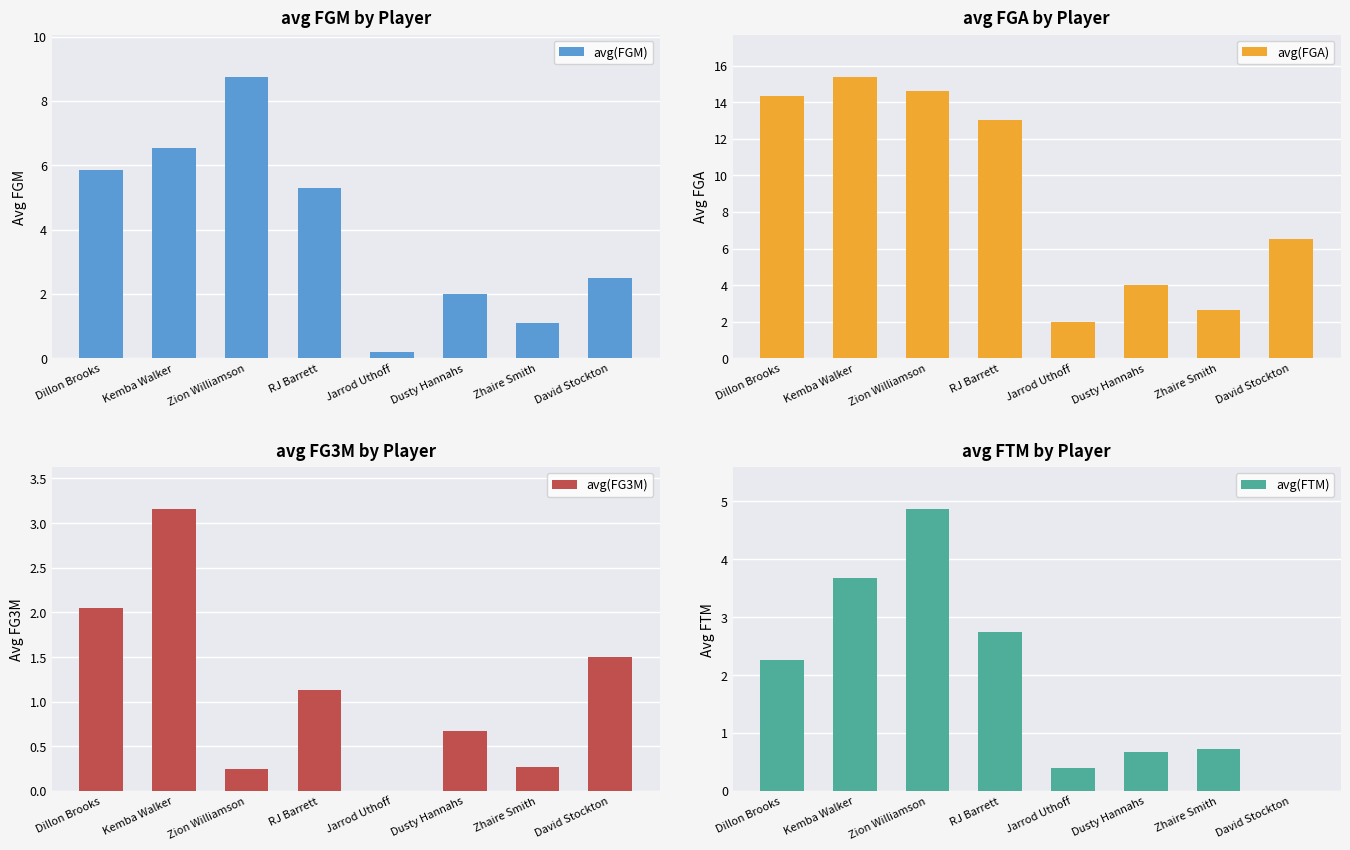

What value does the avg(FGM) series have at RJ Barrett?

5.3